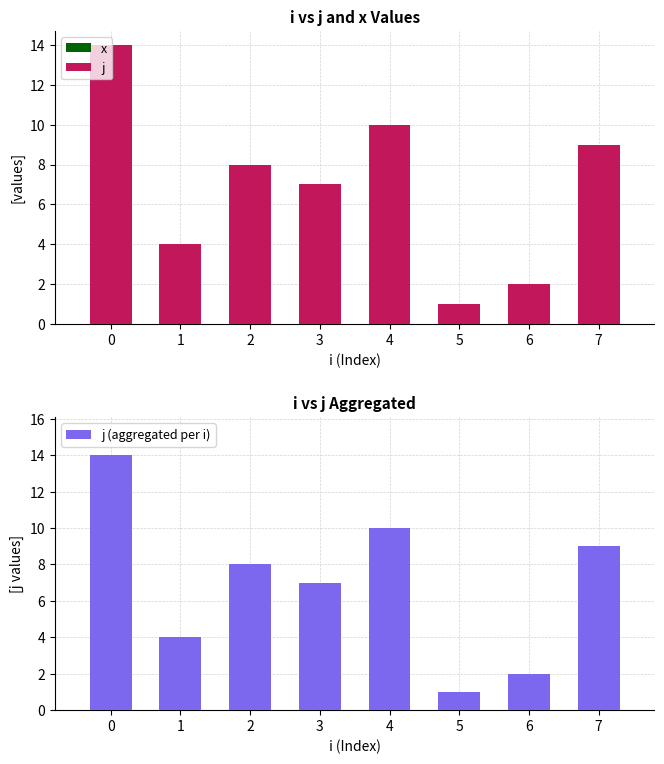

At which label does j reach its minimum?

5